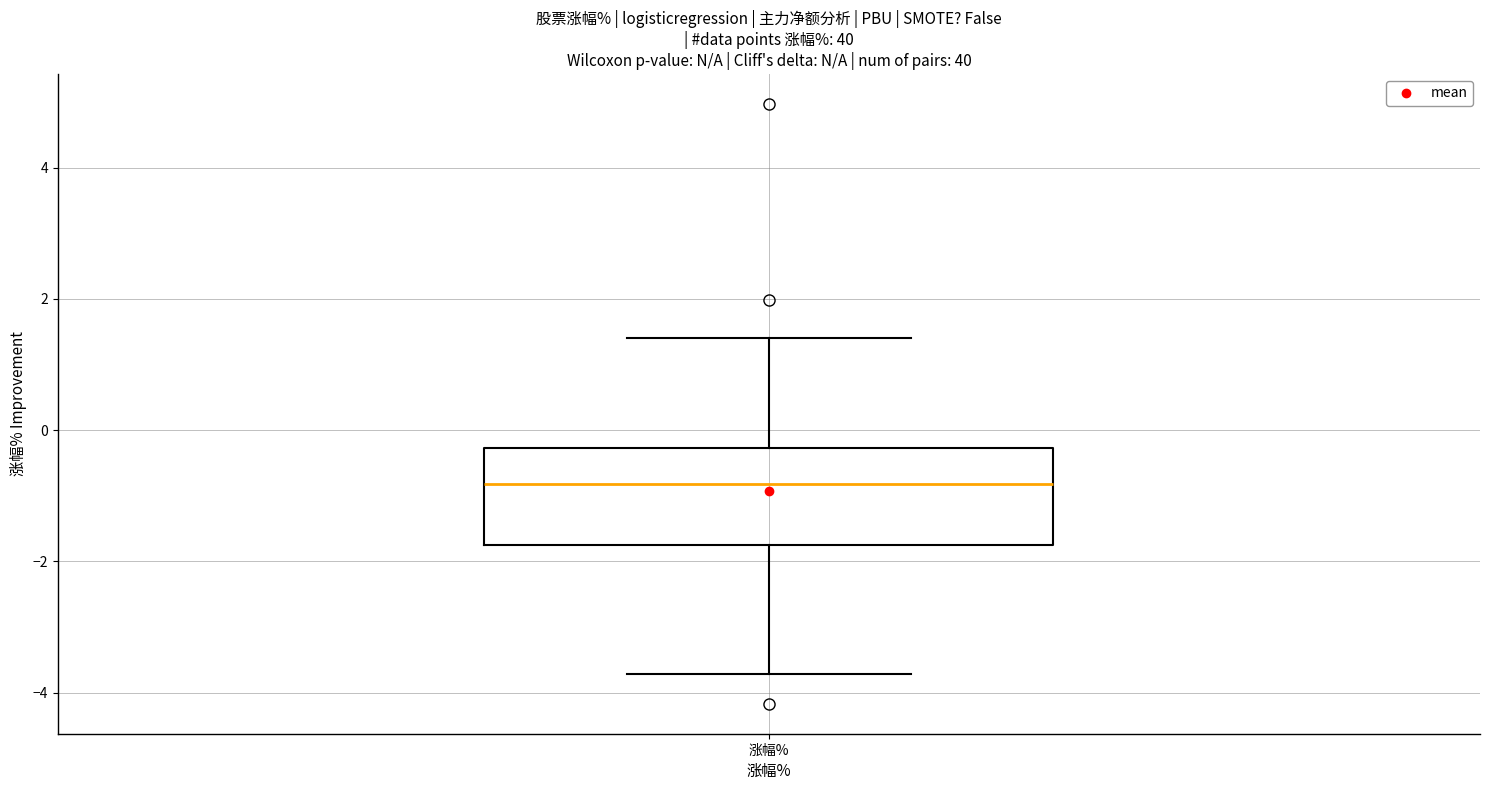

Where does the upper whisker of the box for 涨幅% end on the y-axis? The values are not printed on the chart, so give them approximately, as read against the axis.

1.4